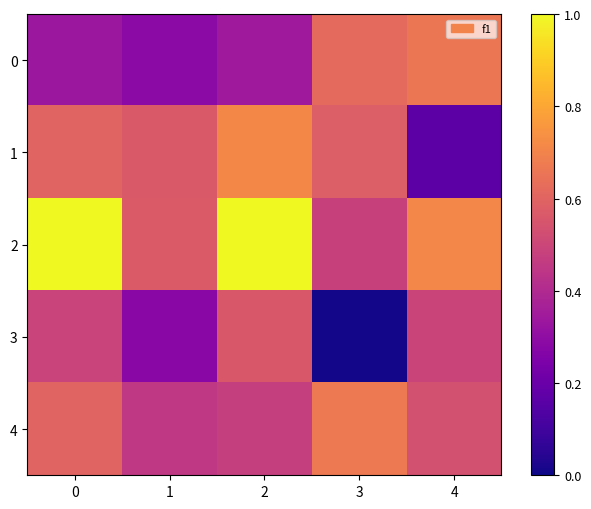

Count the number of categories in the chart.

5